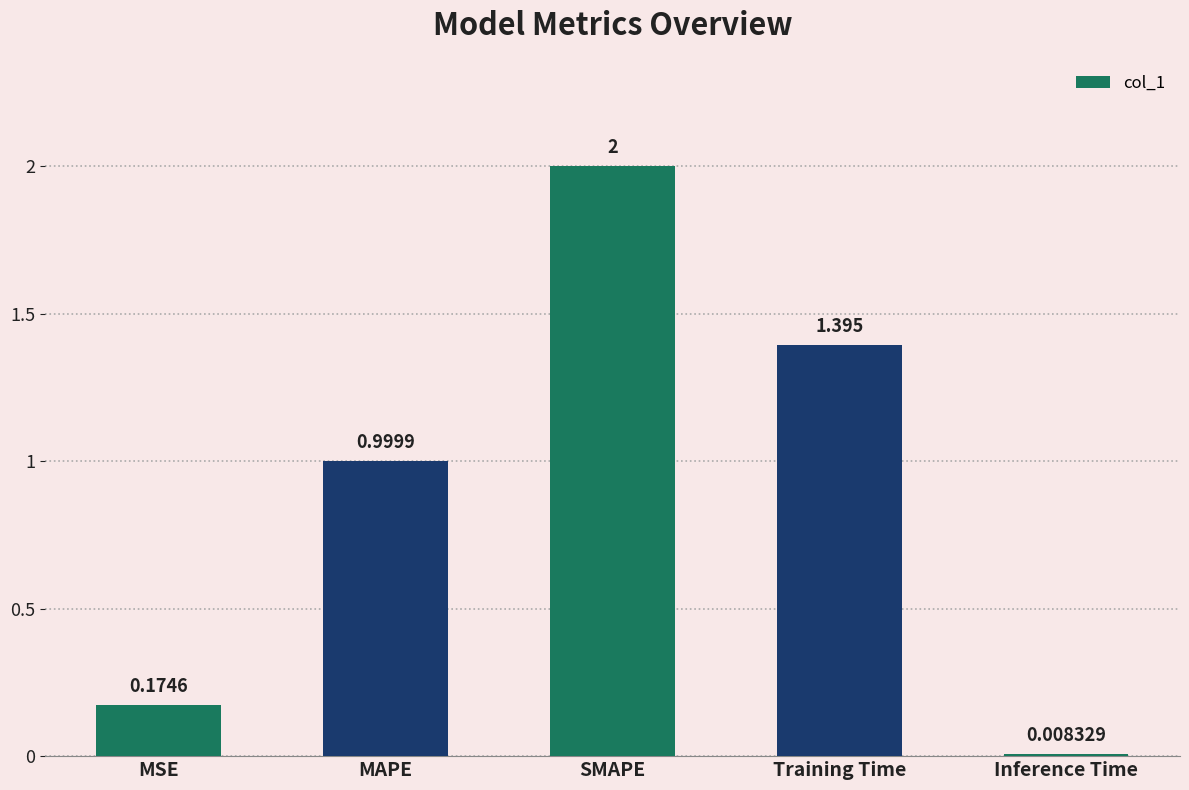

Is it true that the value at Training Time is 1.4?

True